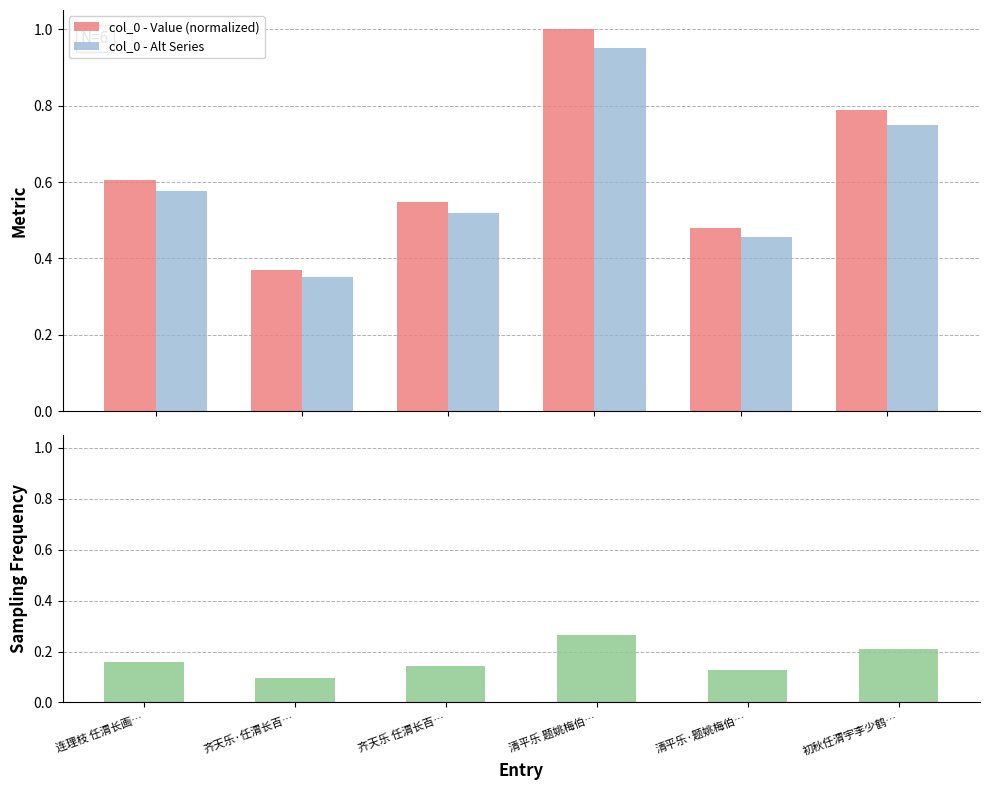

Is the value of Sampling Frequency at 清平乐·题姚梅伯… greater than the value of col_0 - Value (normalized) at 齐天乐·任渭长百…?

No